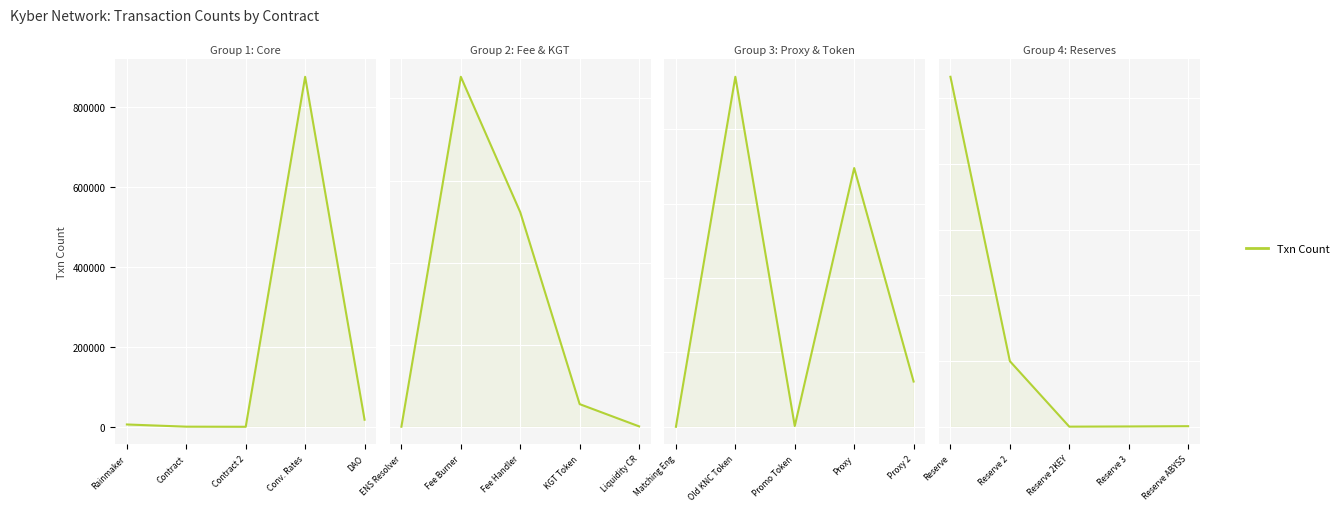

What is the label of the 1st point from the left?

Reserve